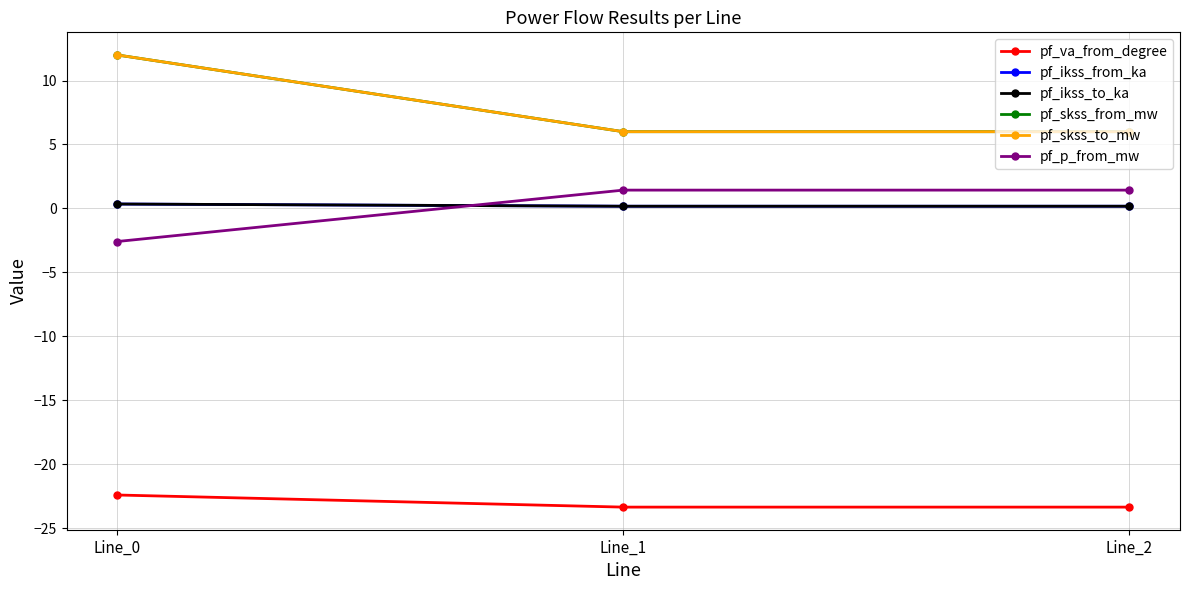

Reading right to left, what are all the values shown in this chart?

pf_va_from_degree: Line_2=-23.3	Line_1=-23.3	Line_0=-22.4
pf_ikss_from_ka: Line_2=0.2	Line_1=0.2	Line_0=0.3
pf_ikss_to_ka: Line_2=0.2	Line_1=0.2	Line_0=0.3
pf_skss_from_mw: Line_2=6.0	Line_1=6.0	Line_0=12.0
pf_skss_to_mw: Line_2=6.0	Line_1=6.0	Line_0=12.0
pf_p_from_mw: Line_2=1.4	Line_1=1.4	Line_0=-2.6